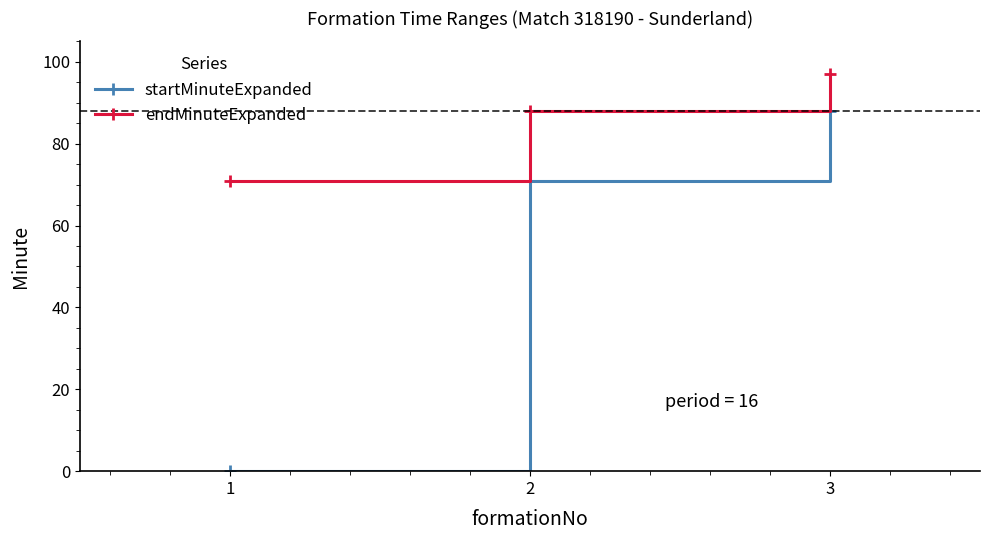

Rank the categories by endMinuteExpanded value from lowest to highest.

1, 2, 3